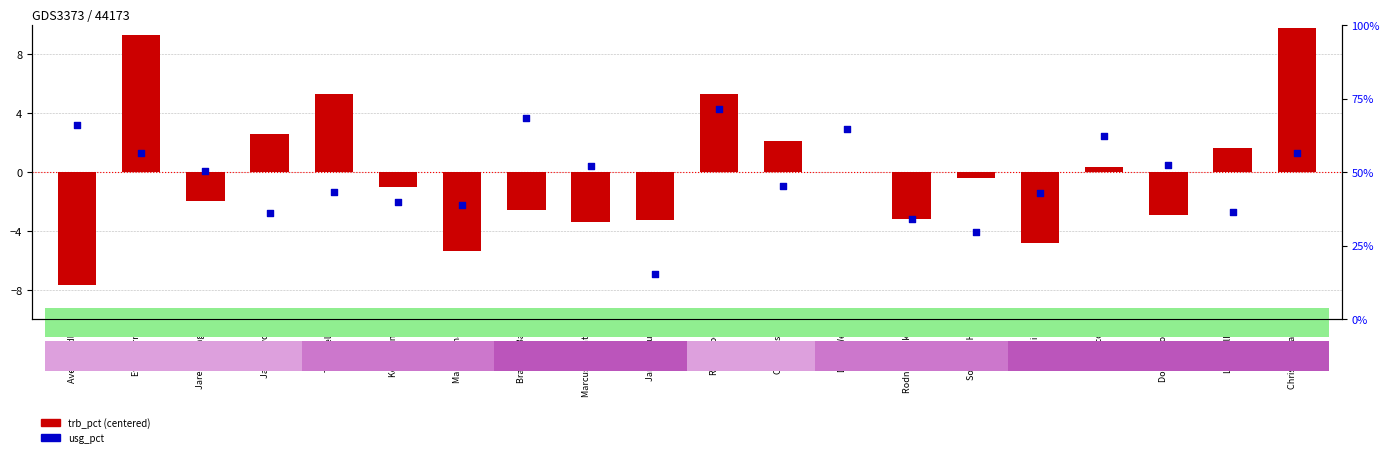

Which series contains the highest Y value?

usg_pct